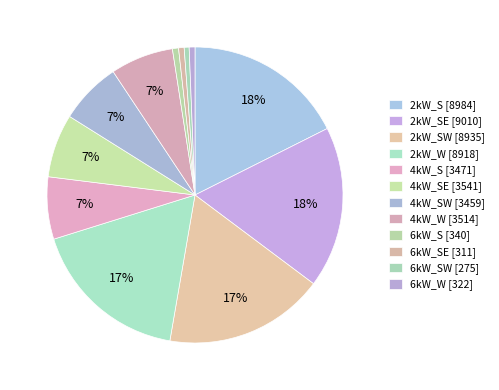

Is there any slice that represents more than half of the pie?

No